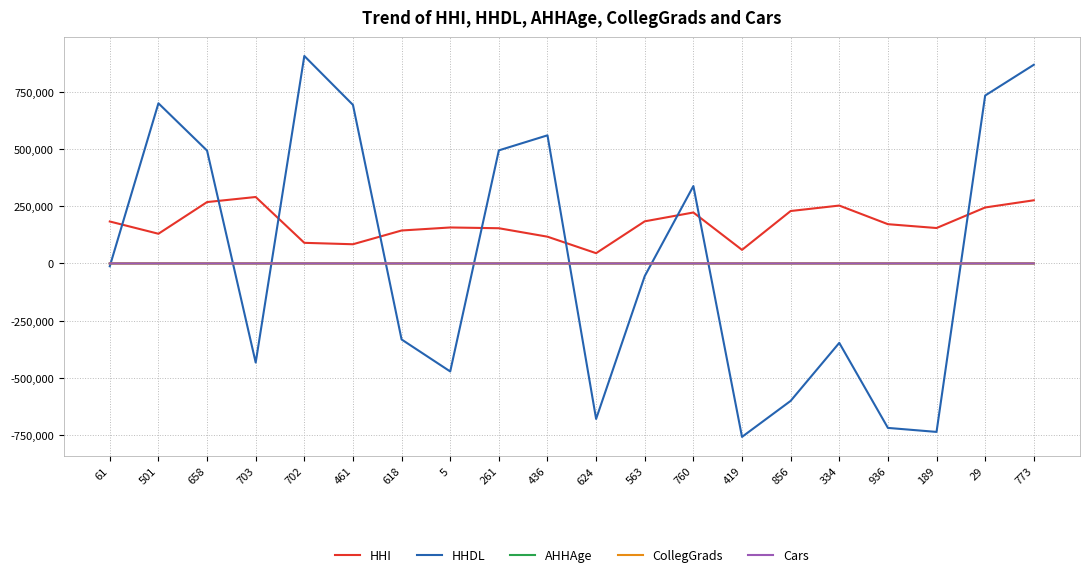

The value of AHHAge at 760 is 65. True or false?

True